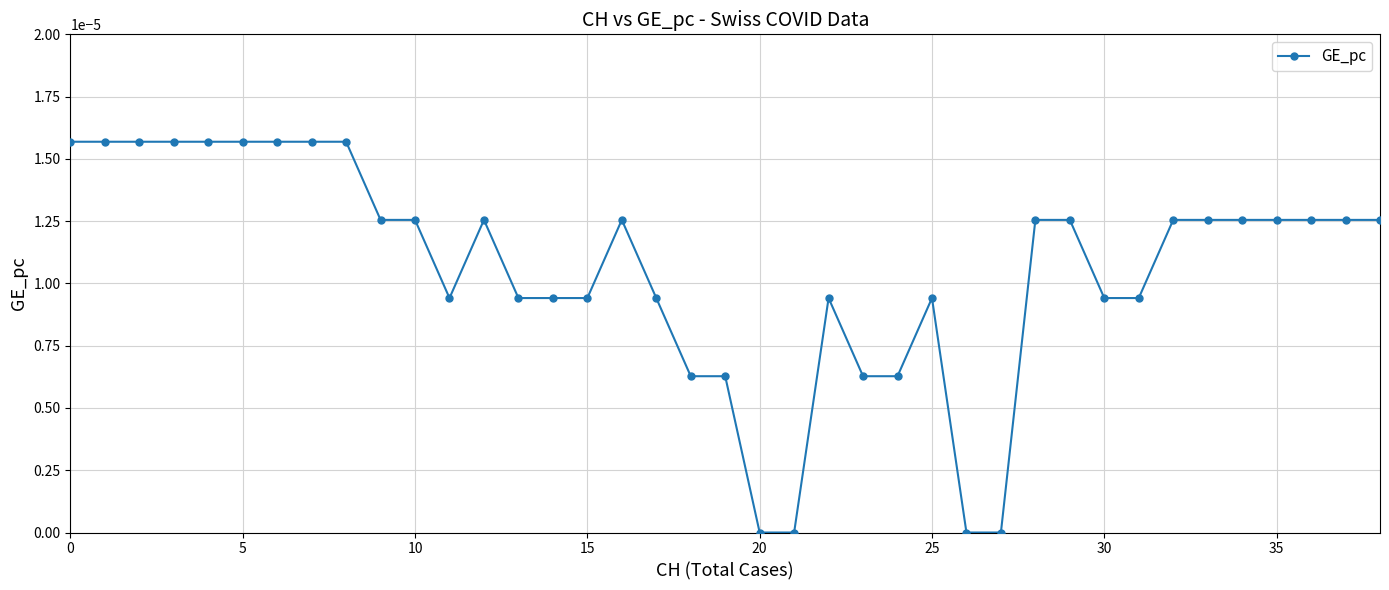

True or false: there are more than 2 points higher than both neighbors.

True